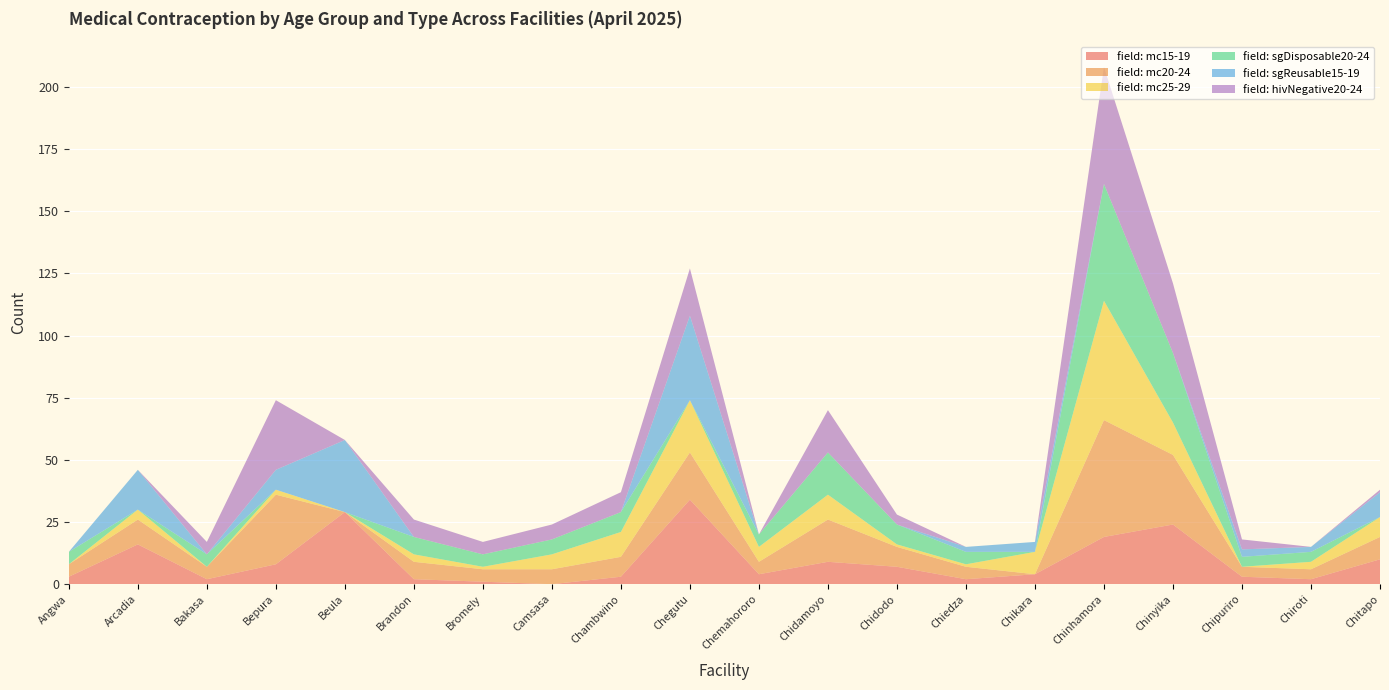

Reading right to left, transcribe all the data shown in this chart.

field: mc15-19: Chitapo=10	Chiroti=2	Chipuriro=3	Chinyika=24	Chinhamora=19	Chikara=4	Chiedza=2	Chidodo=7	Chidamoyo=9	Chemahororo=4	Chegutu=34	Chambwino=3	Camsasa=0	Bromely=1	Brandon=2	Beula=29	Bepura=8	Bakasa=2	Arcadia=16	Angwa=3
field: mc20-24: Chitapo=9	Chiroti=4	Chipuriro=4	Chinyika=28	Chinhamora=47	Chikara=0	Chiedza=5	Chidodo=8	Chidamoyo=17	Chemahororo=5	Chegutu=19	Chambwino=8	Camsasa=6	Bromely=5	Brandon=7	Beula=0	Bepura=28	Bakasa=5	Arcadia=10	Angwa=5
field: mc25-29: Chitapo=8	Chiroti=3	Chipuriro=0	Chinyika=13	Chinhamora=48	Chikara=9	Chiedza=1	Chidodo=1	Chidamoyo=10	Chemahororo=6	Chegutu=21	Chambwino=10	Camsasa=6	Bromely=1	Brandon=3	Beula=0	Bepura=2	Bakasa=0	Arcadia=4	Angwa=0
field: sgDisposable20-24: Chitapo=0	Chiroti=4	Chipuriro=4	Chinyika=28	Chinhamora=47	Chikara=0	Chiedza=5	Chidodo=8	Chidamoyo=17	Chemahororo=5	Chegutu=0	Chambwino=8	Camsasa=6	Bromely=5	Brandon=7	Beula=0	Bepura=0	Bakasa=5	Arcadia=0	Angwa=5
field: sgReusable15-19: Chitapo=10	Chiroti=2	Chipuriro=3	Chinyika=0	Chinhamora=0	Chikara=4	Chiedza=2	Chidodo=0	Chidamoyo=0	Chemahororo=0	Chegutu=34	Chambwino=0	Camsasa=0	Bromely=0	Brandon=0	Beula=29	Bepura=8	Bakasa=0	Arcadia=16	Angwa=0
field: hivNegative20-24: Chitapo=1	Chiroti=0	Chipuriro=4	Chinyika=28	Chinhamora=47	Chikara=0	Chiedza=0	Chidodo=4	Chidamoyo=17	Chemahororo=0	Chegutu=19	Chambwino=8	Camsasa=6	Bromely=5	Brandon=7	Beula=0	Bepura=28	Bakasa=5	Arcadia=0	Angwa=0